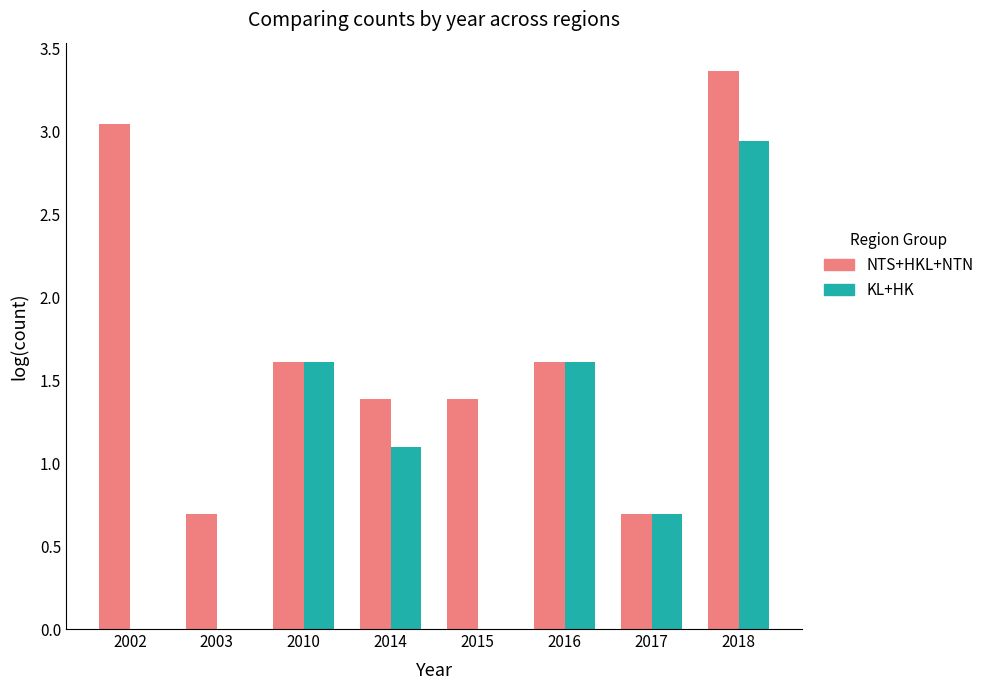

Does the chart contain stacked bars?

No